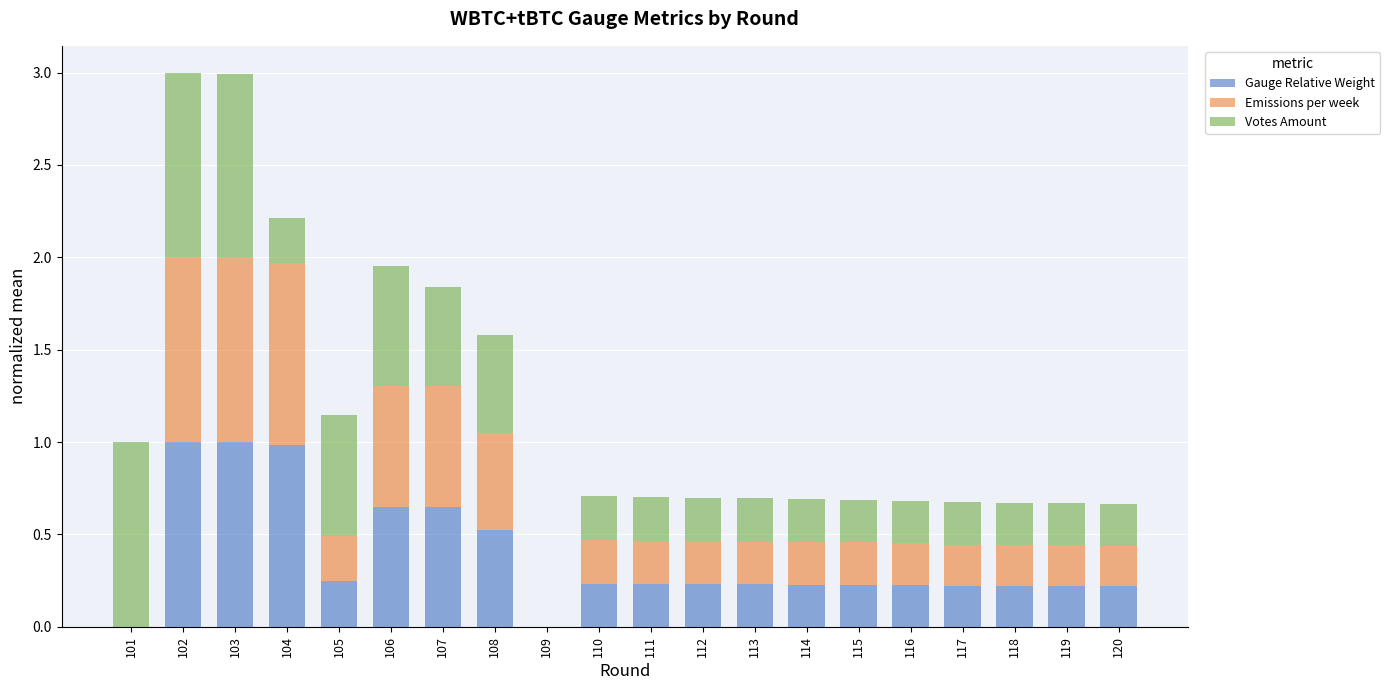

What is the total value across all series at 104?

2.2